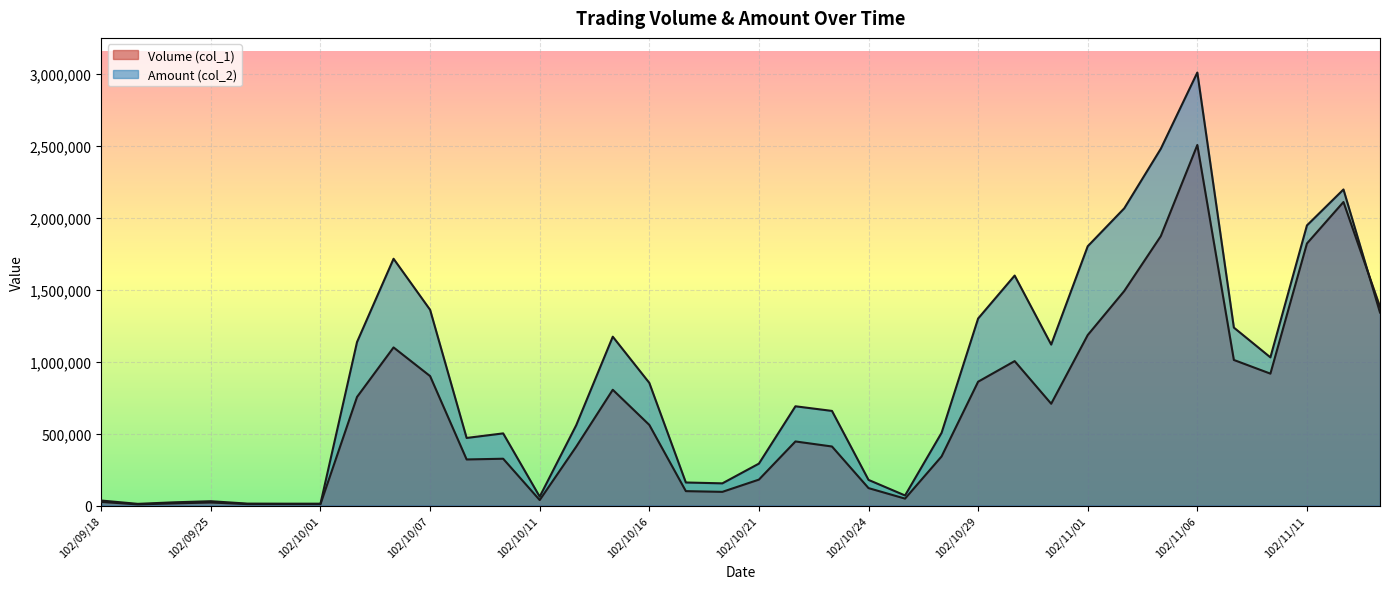

Rank the series at 102/09/23 from highest to lowest value.

Amount (col_2), Volume (col_1)